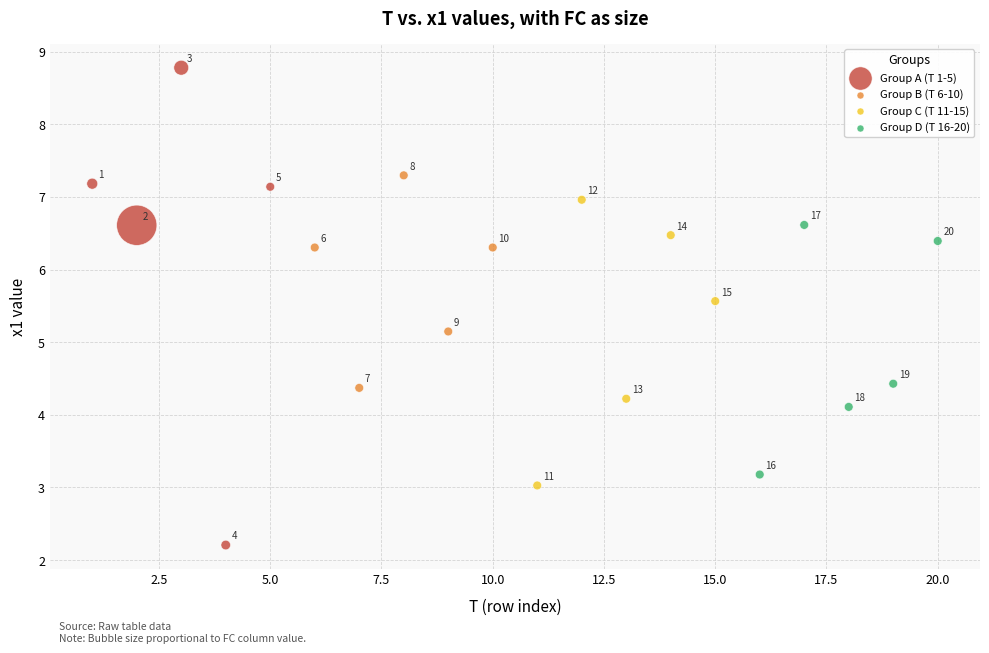

Which series contains the highest Y value?

Group A (T 1-5)